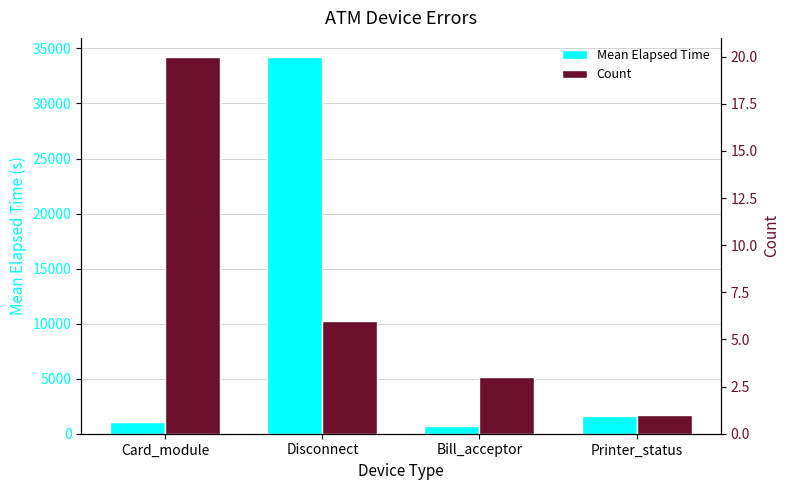

What is the value of the Count bar at the 4th from the left?

1